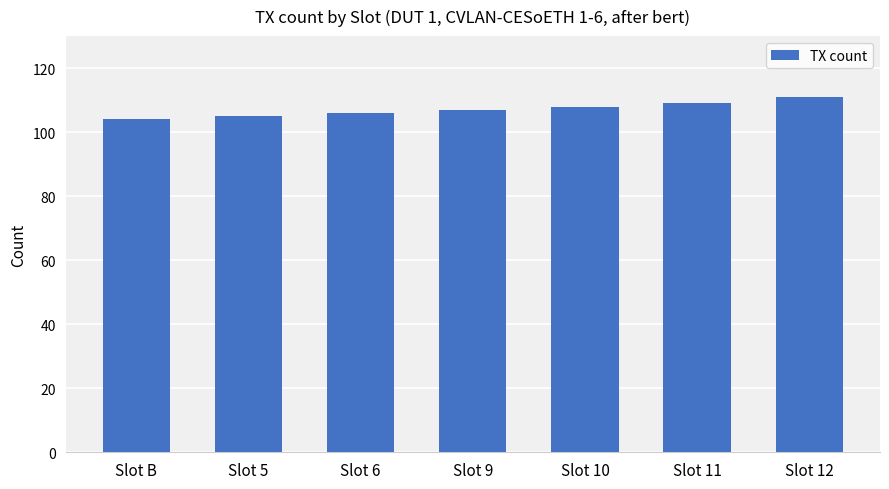

What is the label of the 3rd bar from the left?

Slot 6